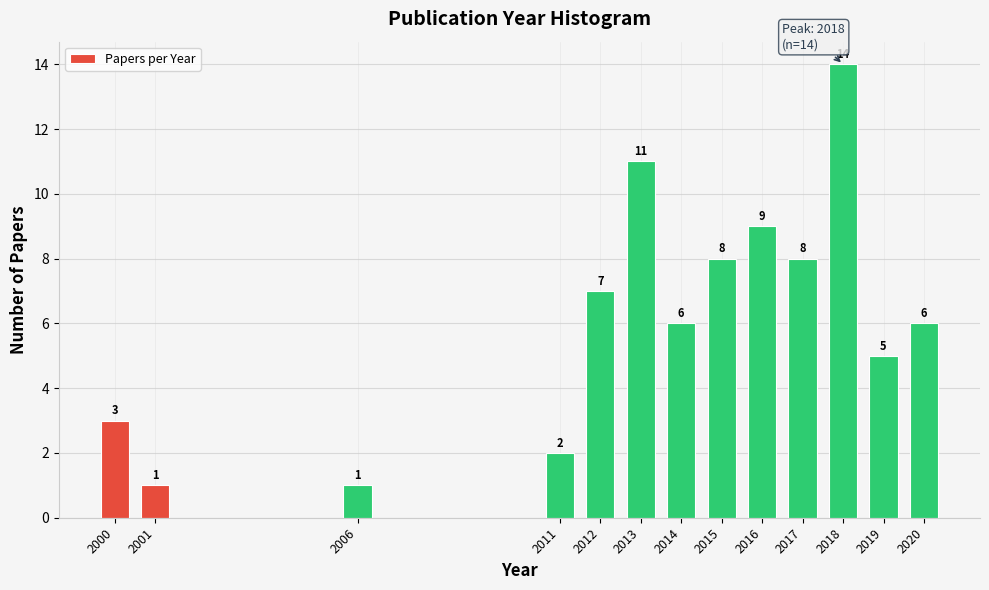

Reading right to left, what are all the values shown in this chart?

6	5	14	8	9	8	6	11	7	2	1	1	3